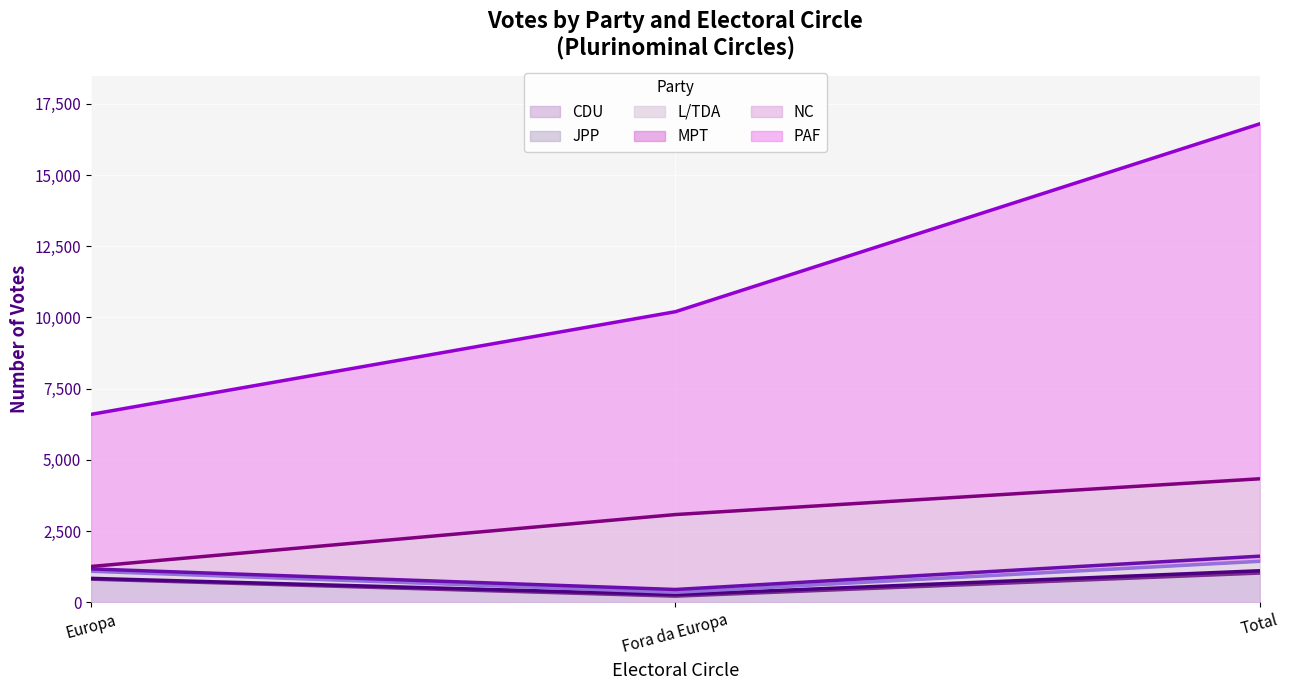

What is the maximum value for CDU?

1025